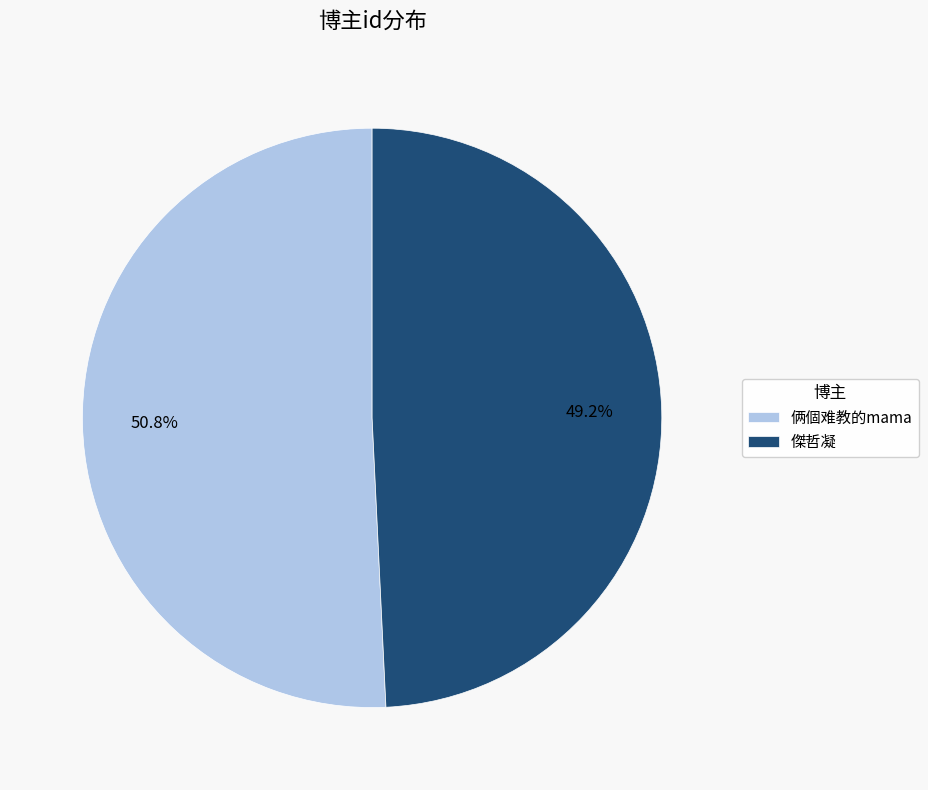

Does 俩個难教的mama represent more than half of the total?

Yes